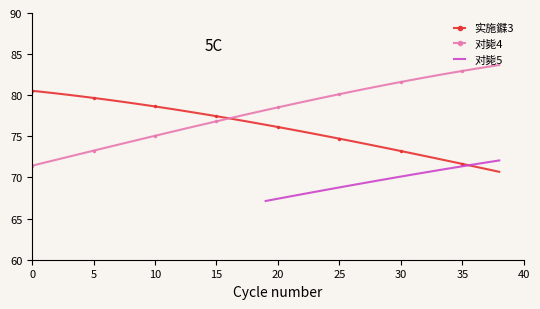

What is the lowest value of the 实施䥡3 series?

70.7